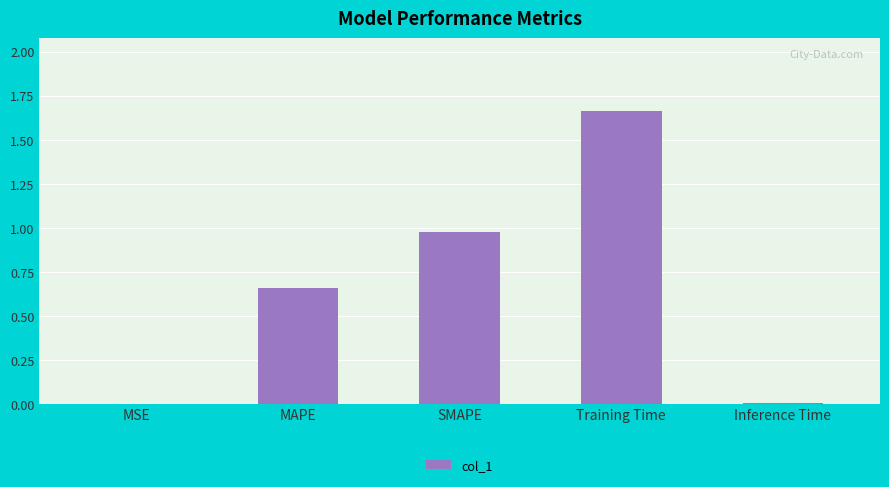

At which category does the chart reach its peak across all series?

Training Time